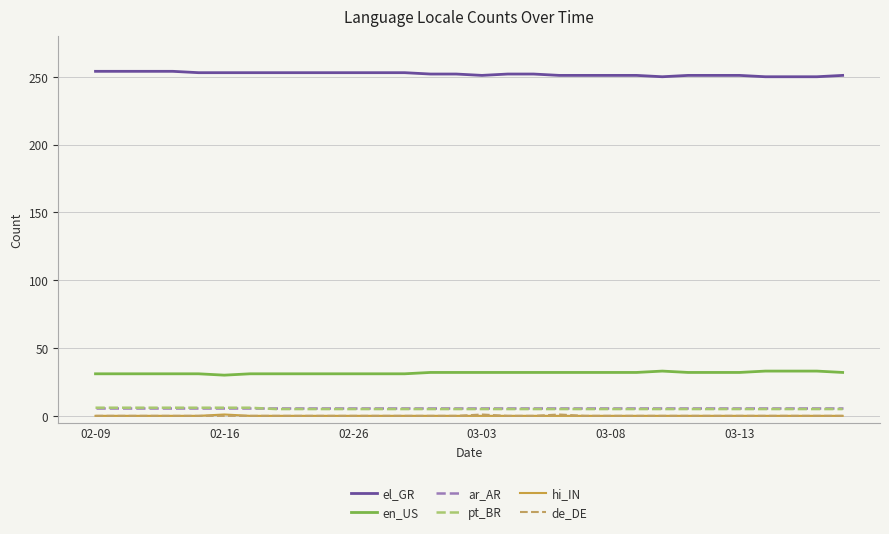

What is the highest value of the el_GR series?

254